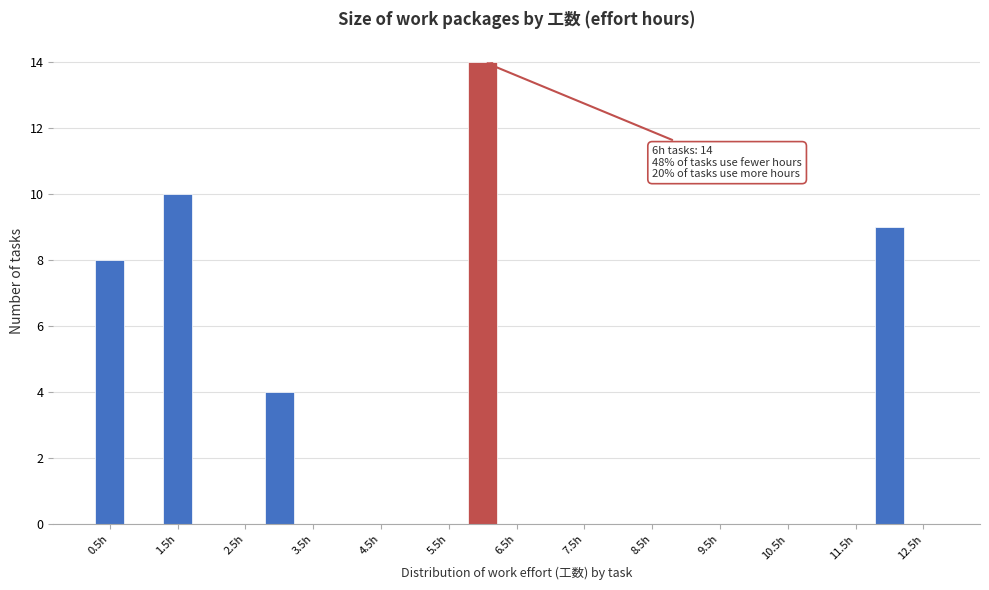

Over which range of the x-axis is the bar tallest?

5.75 to 6.25